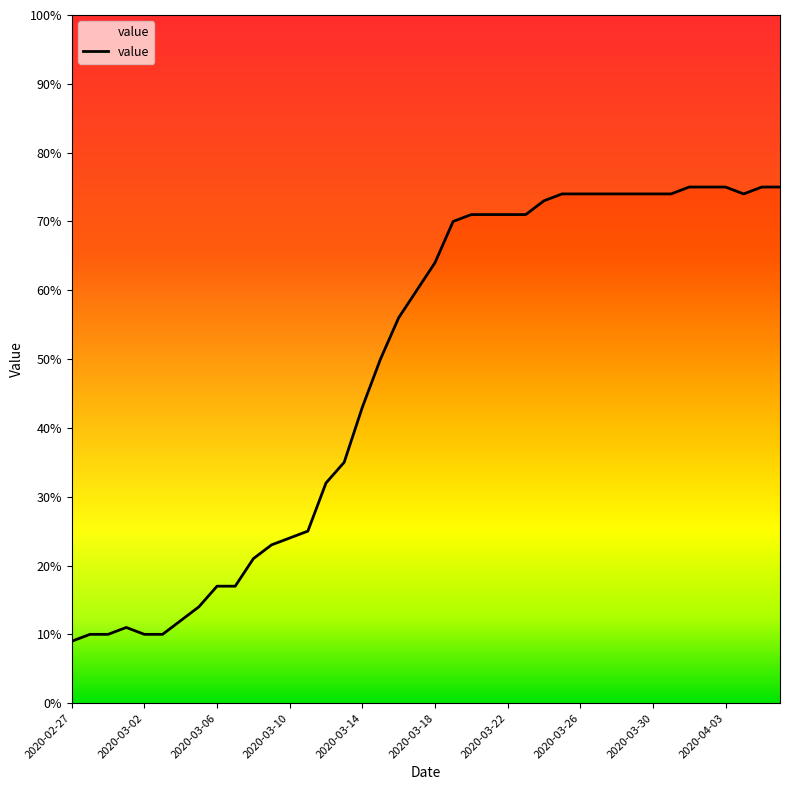

True or false: the data shows 71 at 2020-03-23.

True